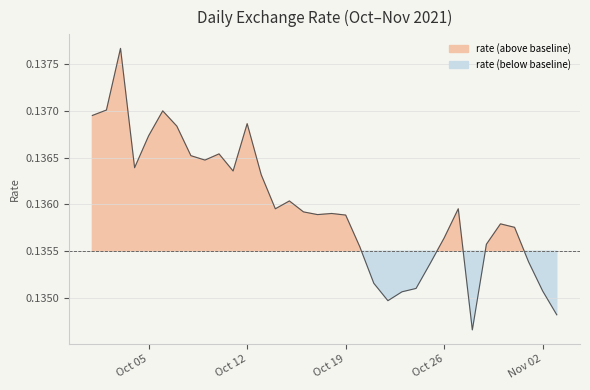

How many values are between 0 and 1?

34